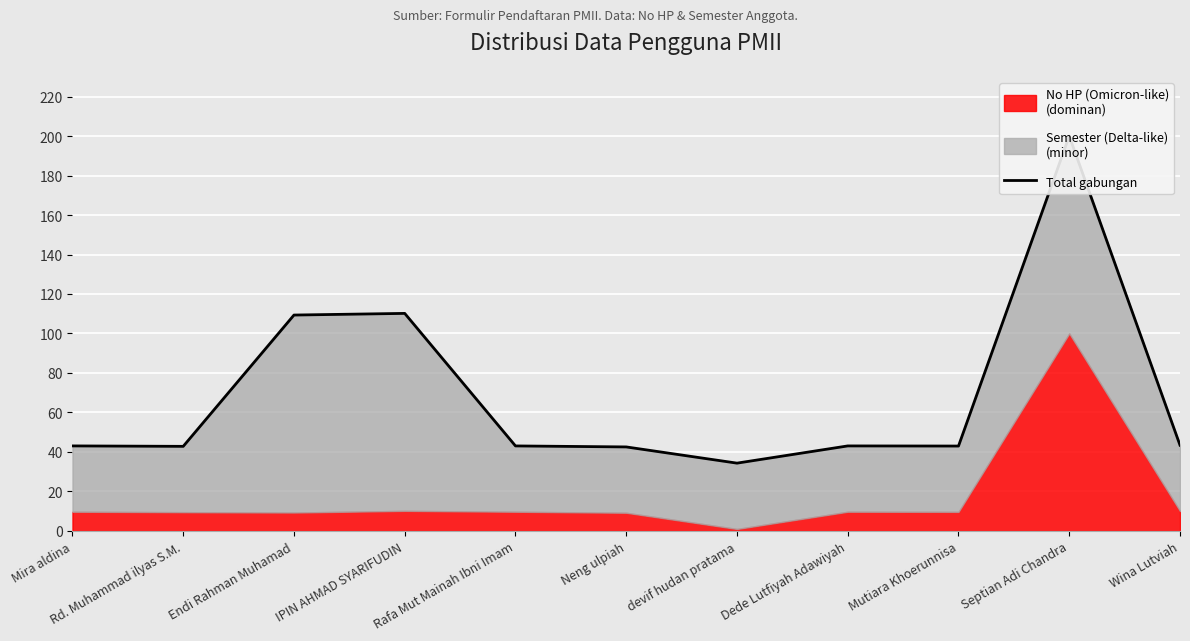

How many points are higher than both their immediate neighbors (excluding endpoints)?

3